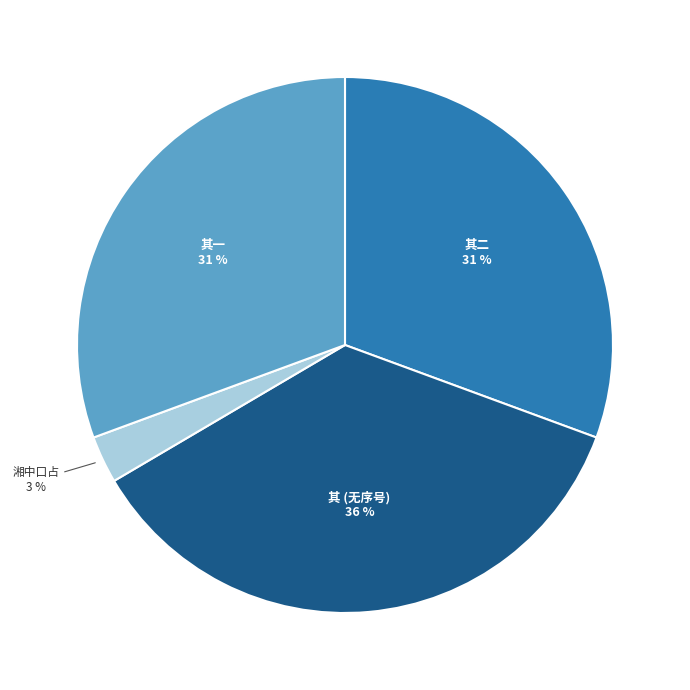

How many slices are in this pie chart?

4